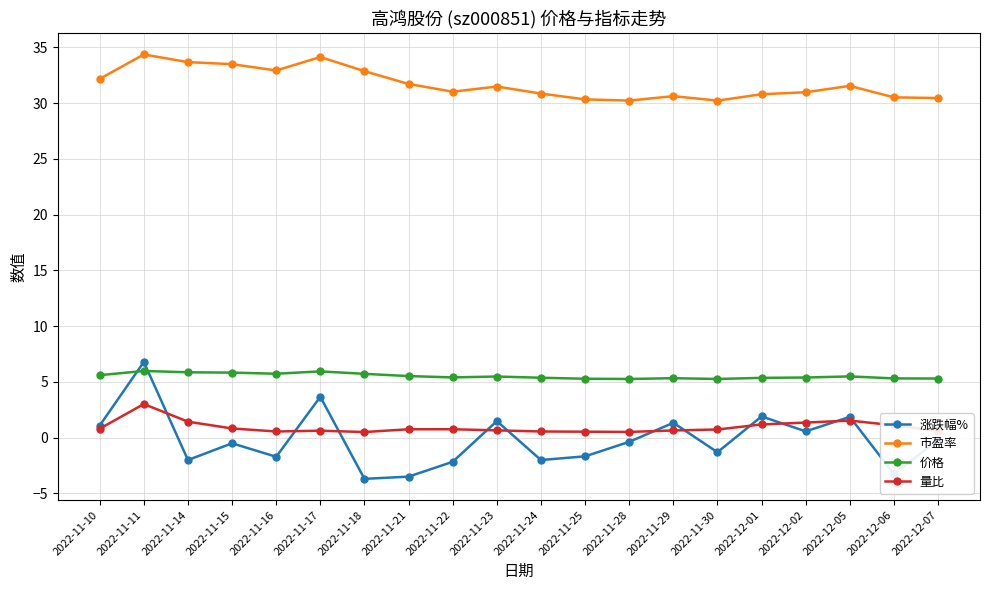

The value of 涨跌幅% at 2022-12-02 is 0.6. True or false?

True